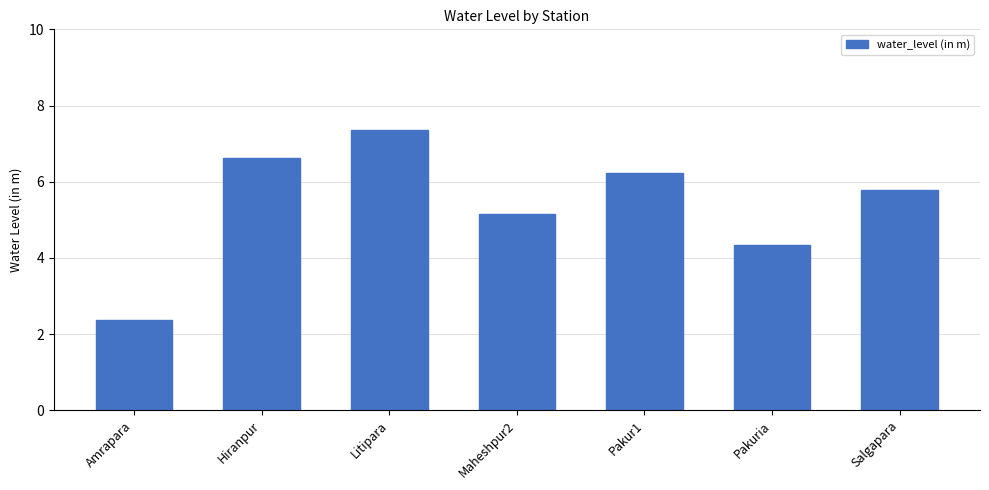

What is the average value?

5.4